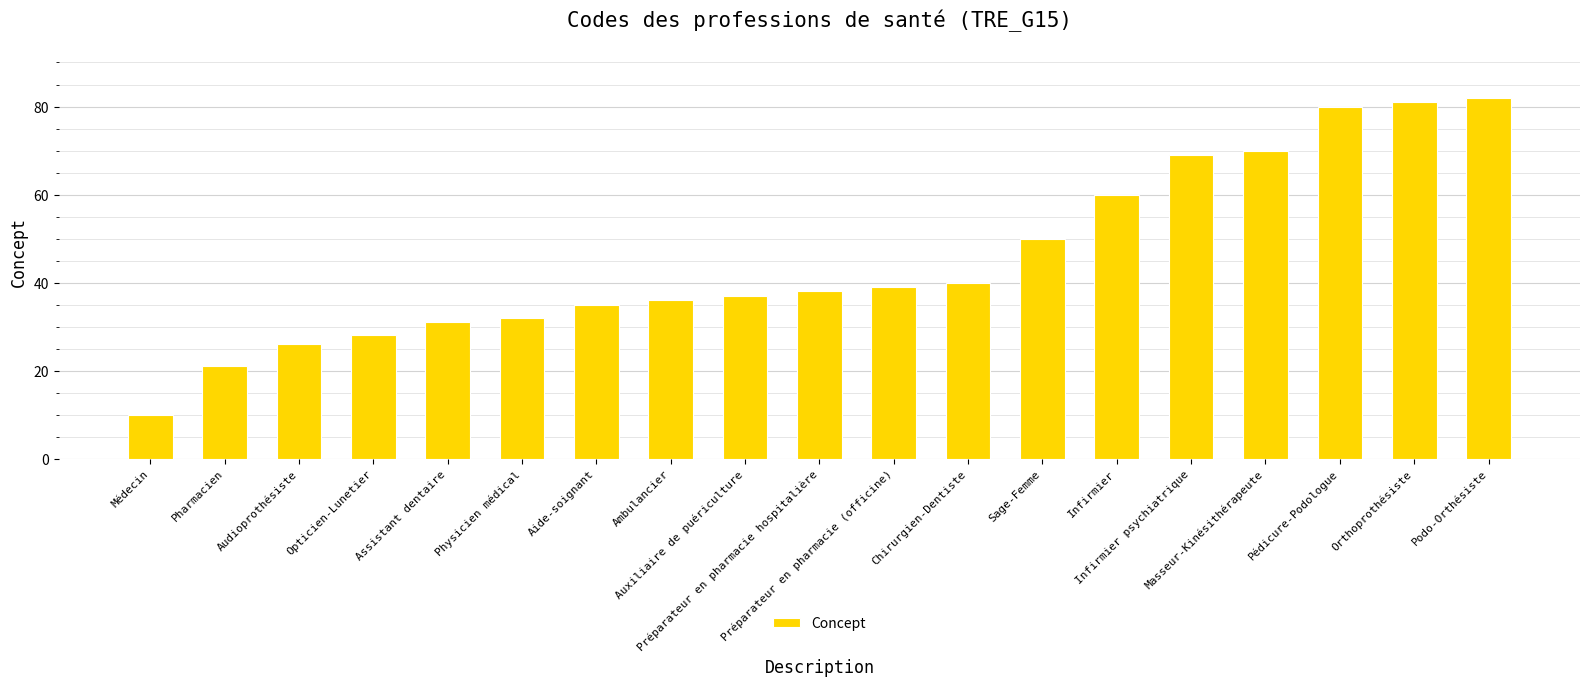

Reading left to right, transcribe all the data shown in this chart.

10	21	26	28	31	32	35	36	37	38	39	40	50	60	69	70	80	81	82